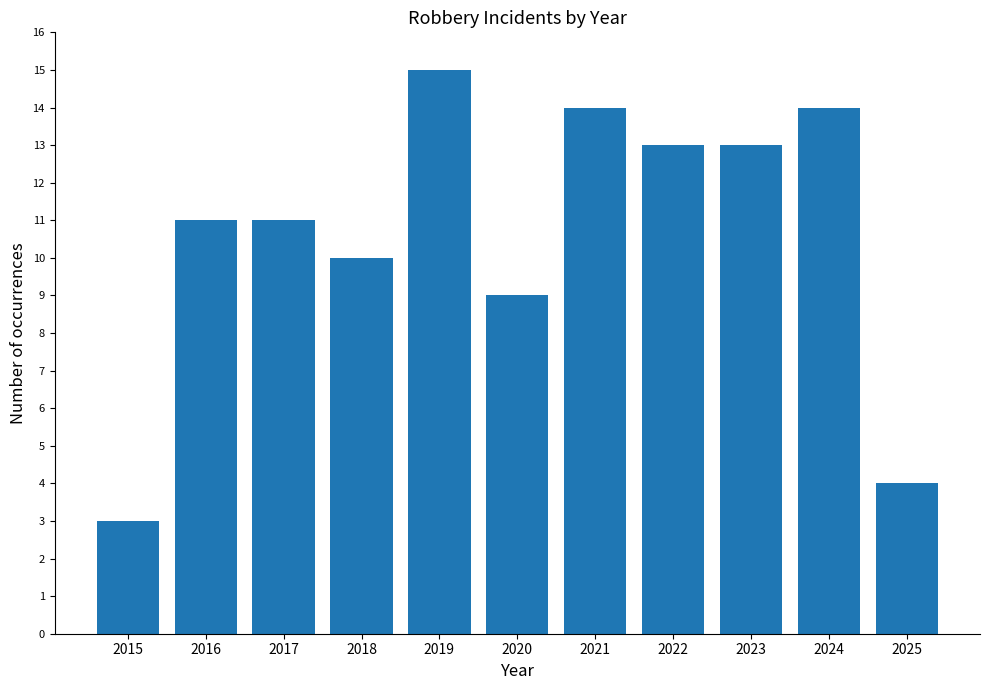

What is the smallest value displayed?

3